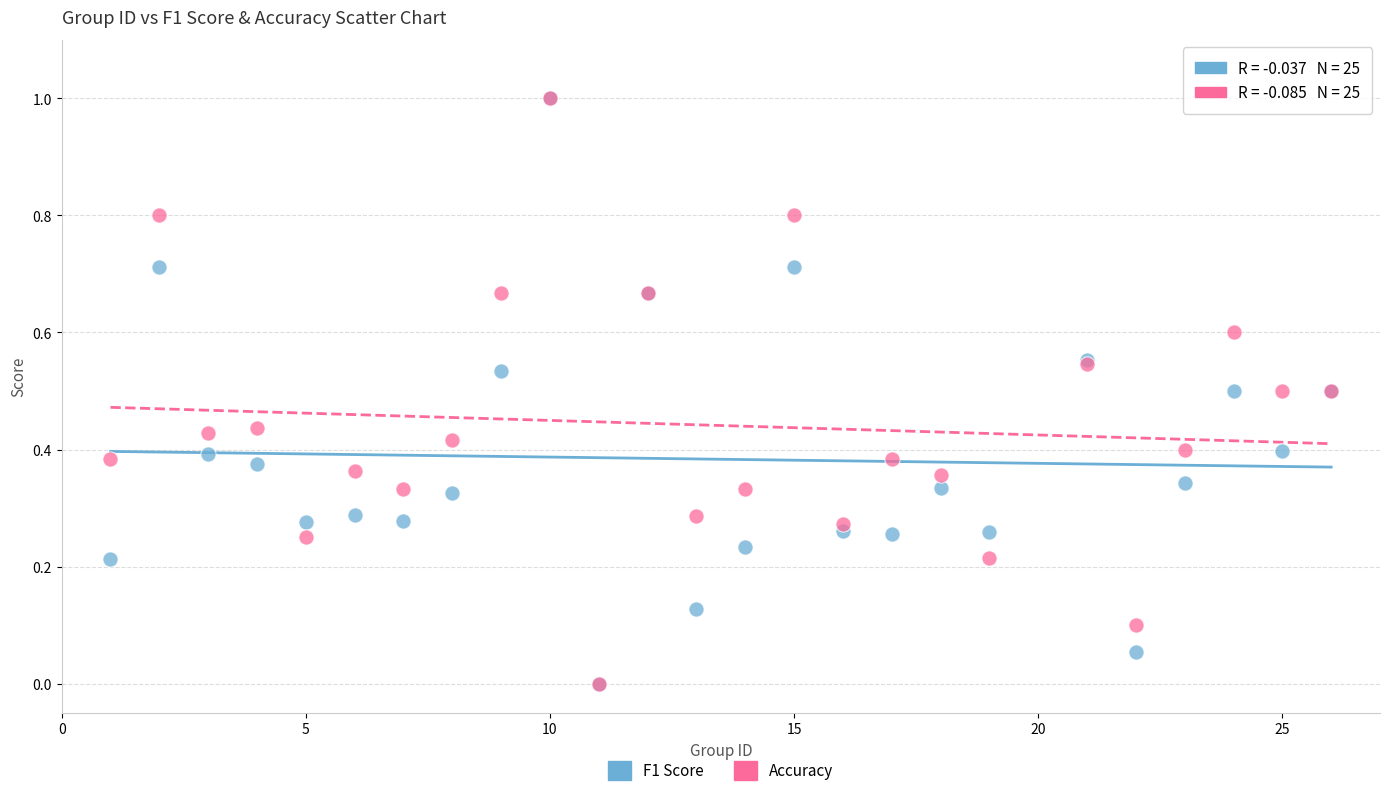

What are all the series names shown in the legend?

F1 Score, Accuracy